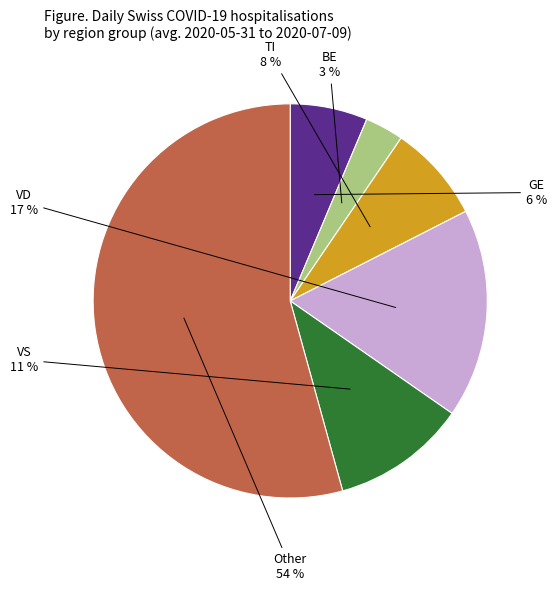

To the nearest percent, what is the average slice percentage?

17%